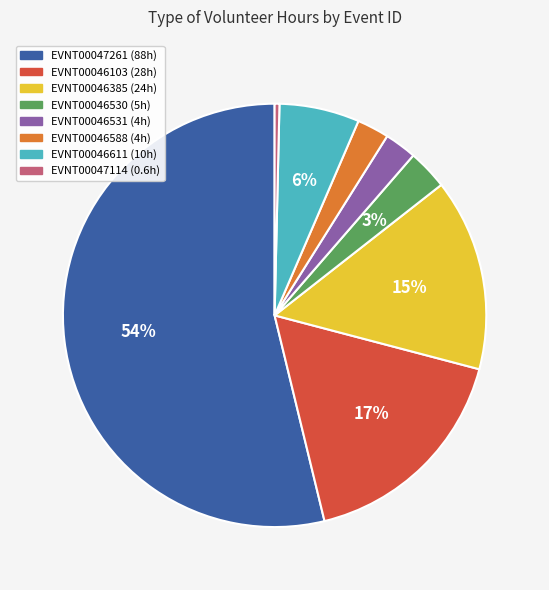

Combined, do EVNT00046103 and EVNT00047261 account for over 50%?

Yes